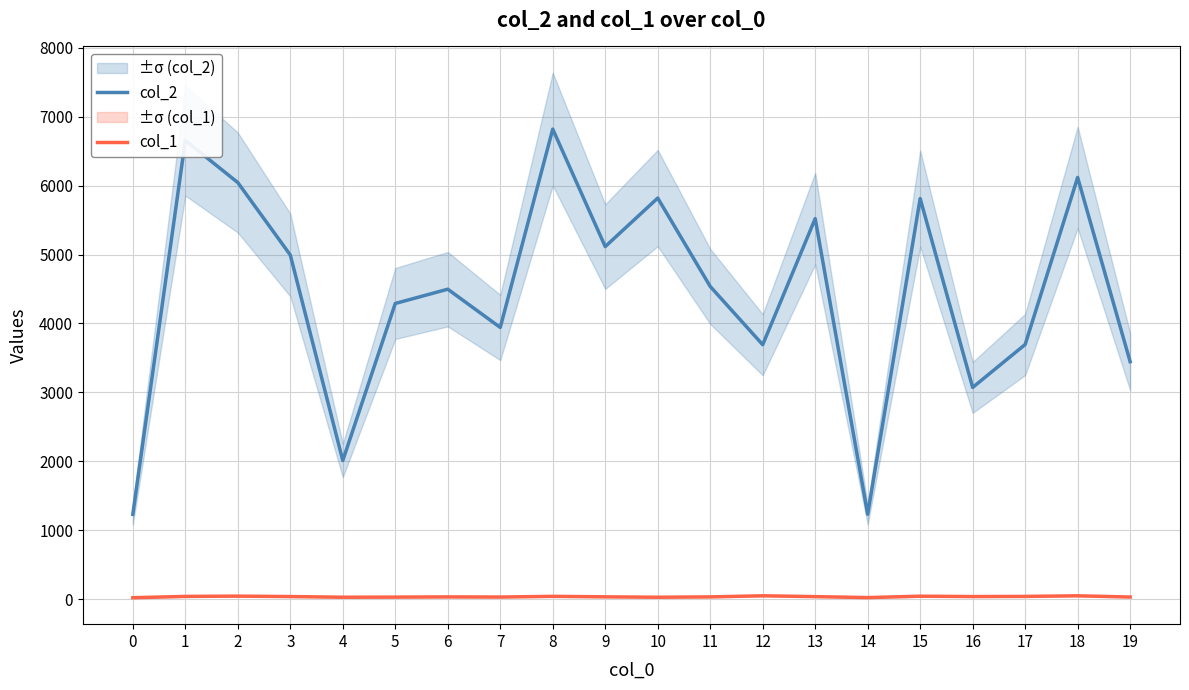

What is the value of the col_1 point at the 10th from the left?

35